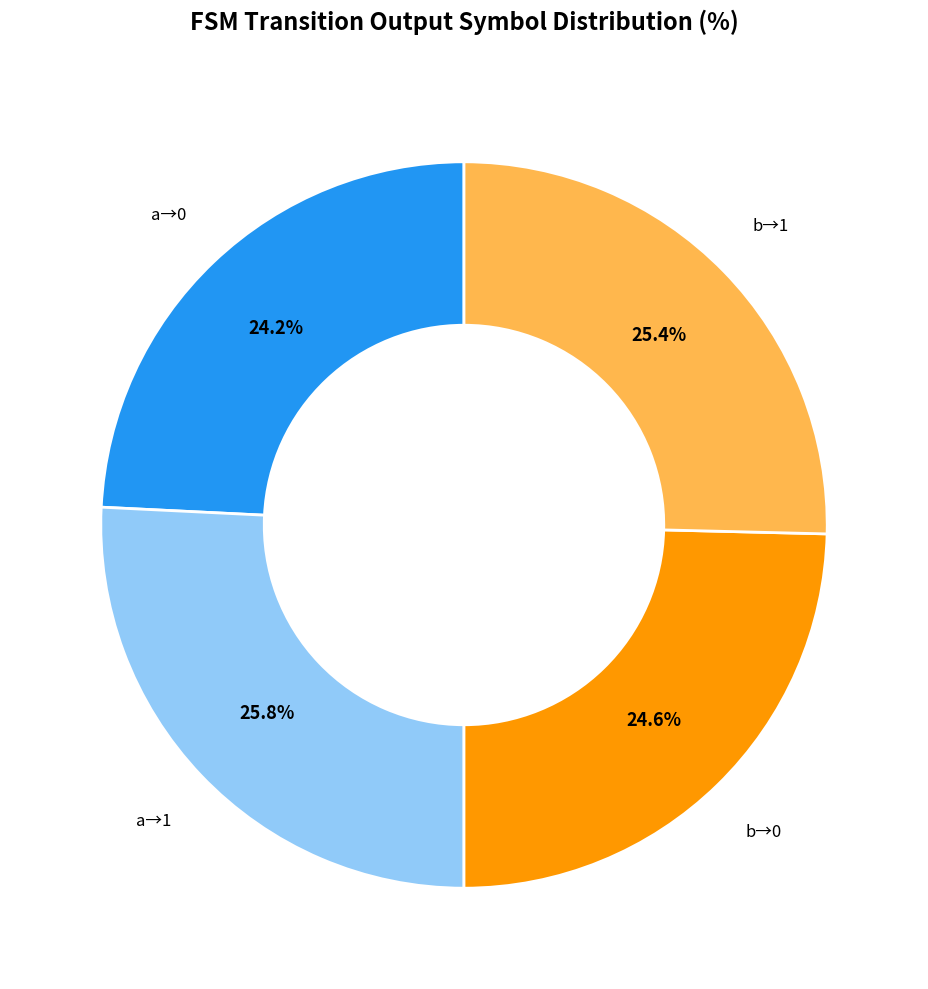

How many segments does this pie chart have?

4